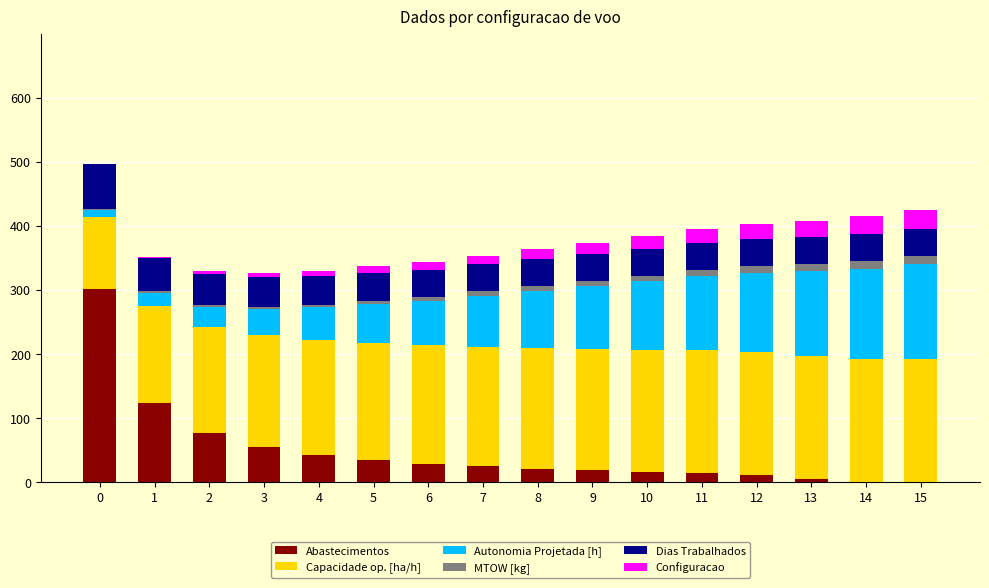

Is it true that Abastecimentos equals 121.1 at 0?

False